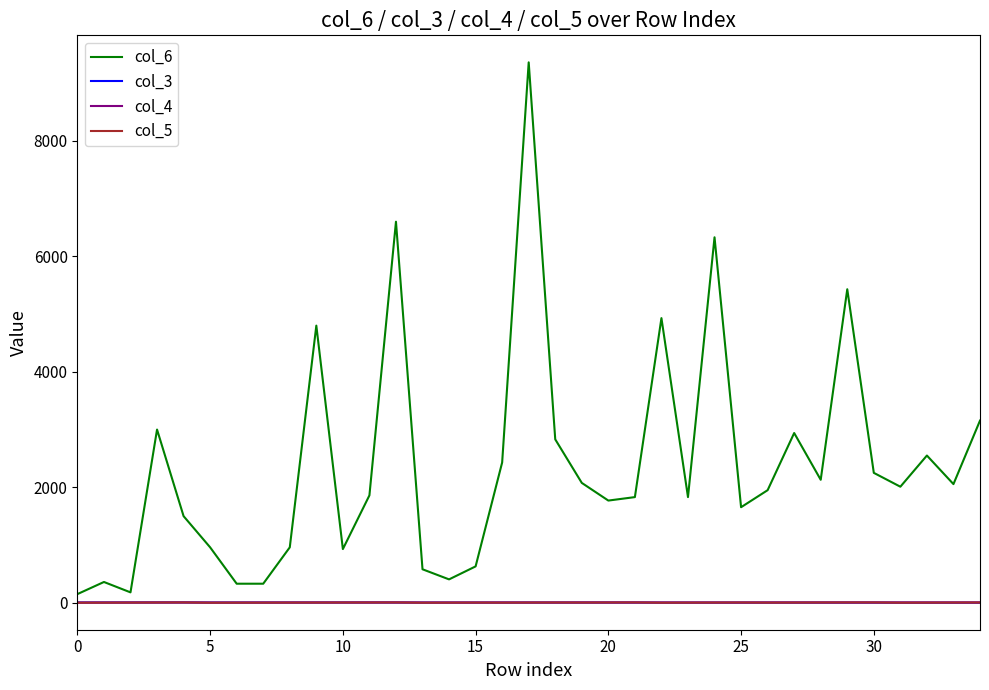

What is the greatest value displayed?

9360